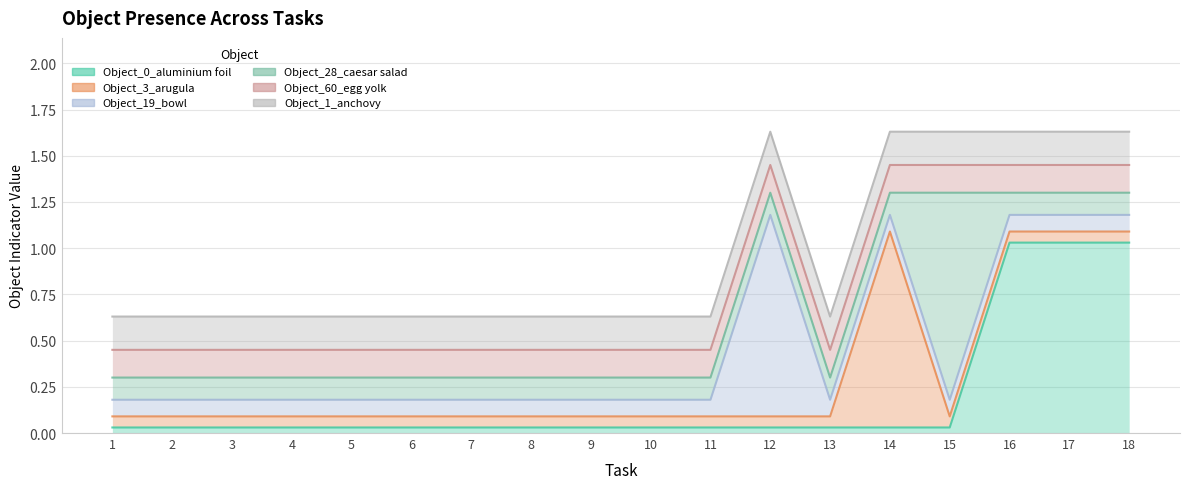

True or false: Object_0_aluminium foil has a value of 0 at 8.

True